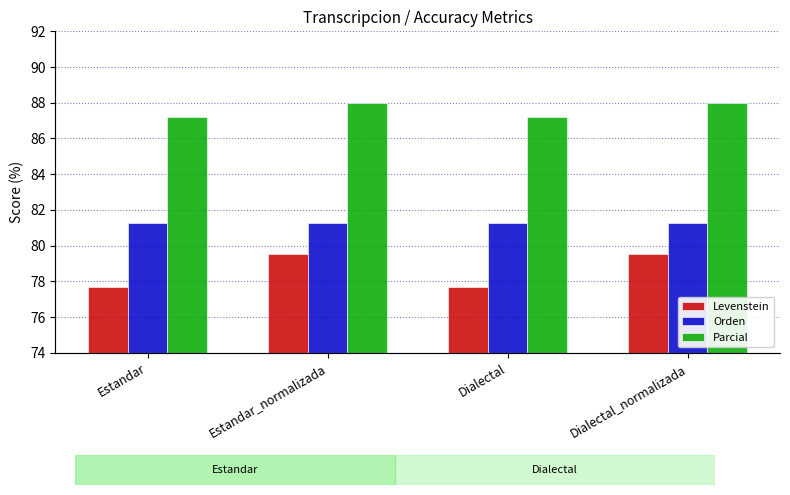

Reading left to right, extract all data points from this chart.

Levenstein: Estandar=77.7	Estandar_normalizada=79.5	Dialectal=77.7	Dialectal_normalizada=79.5
Orden: Estandar=81.2	Estandar_normalizada=81.2	Dialectal=81.2	Dialectal_normalizada=81.2
Parcial: Estandar=87.2	Estandar_normalizada=88.0	Dialectal=87.2	Dialectal_normalizada=88.0